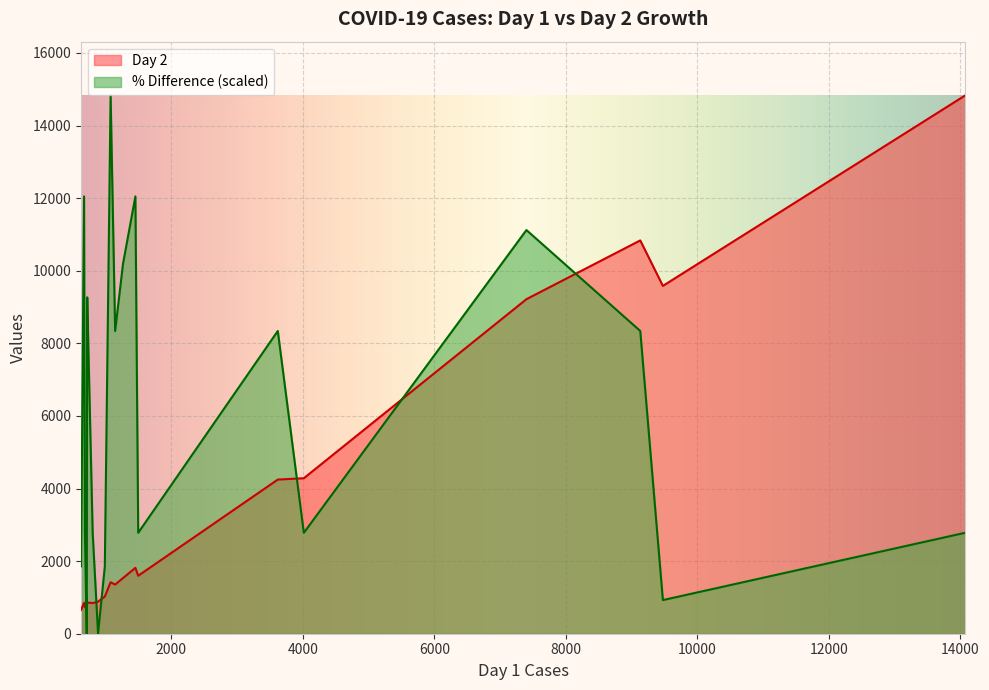

Is it true that % Difference equals 54 at Philippines?

False